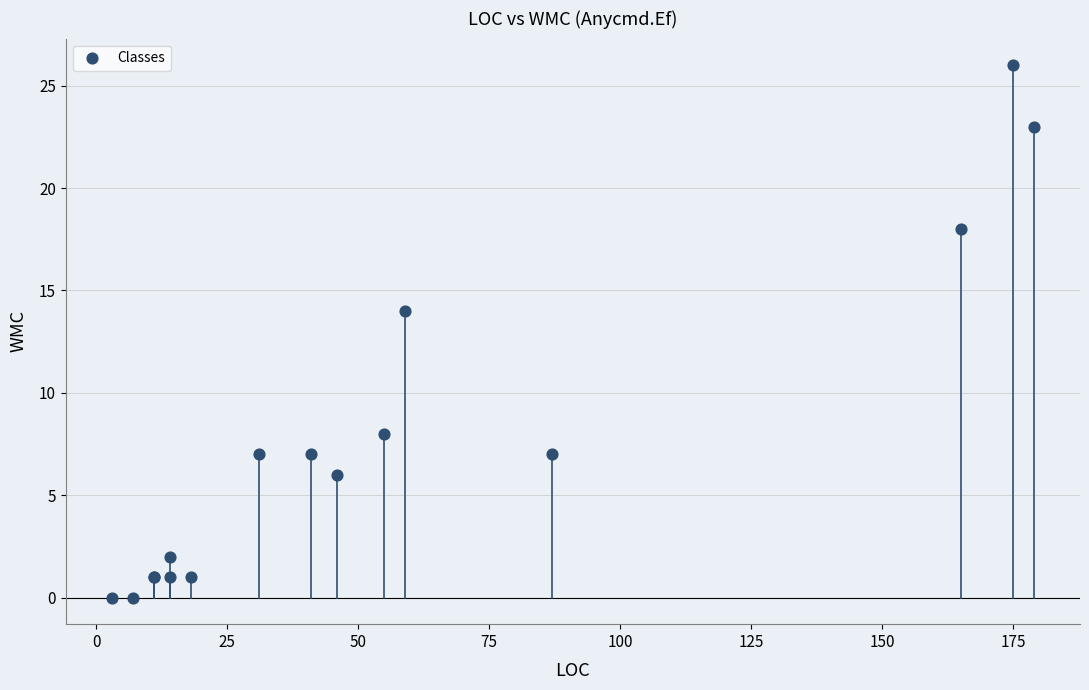

What Y value in the scatter plot is closest to 13?

14